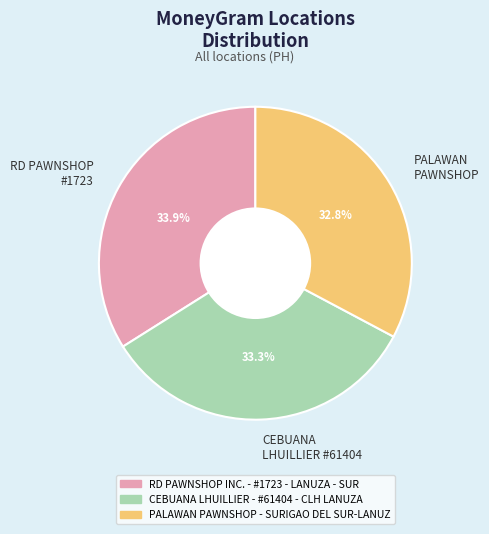

Is there a majority slice in this chart?

No